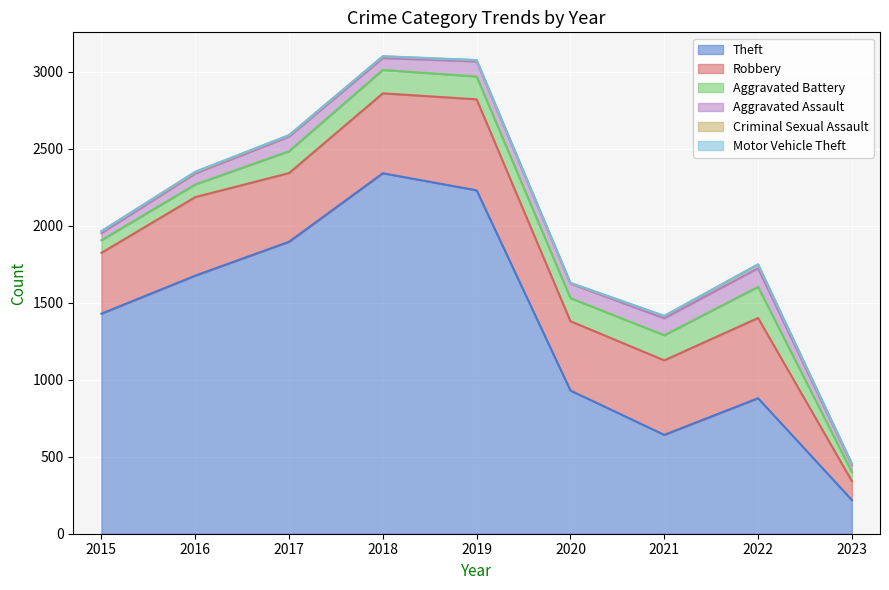

Which series changed the most between 2017 and 2023?

Theft